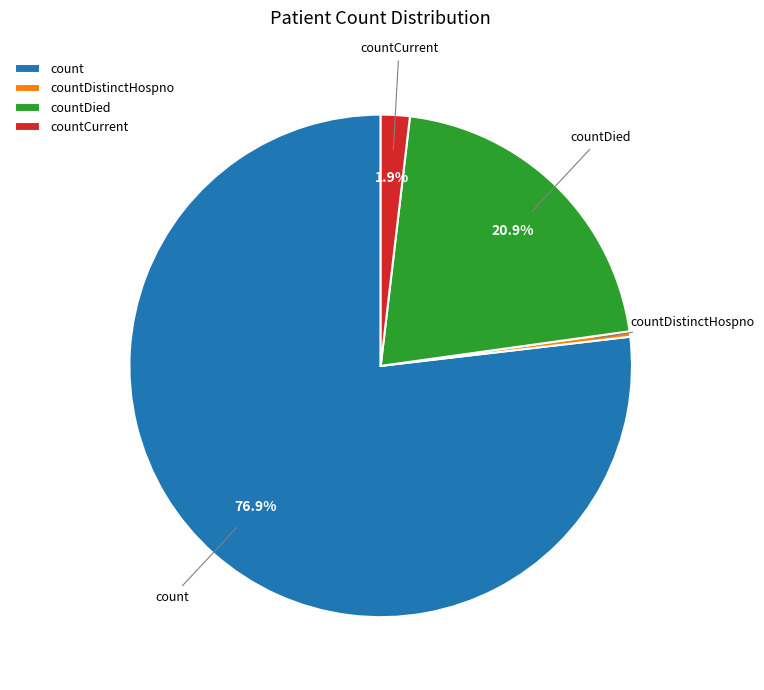

What is the largest slice in the pie chart?

count